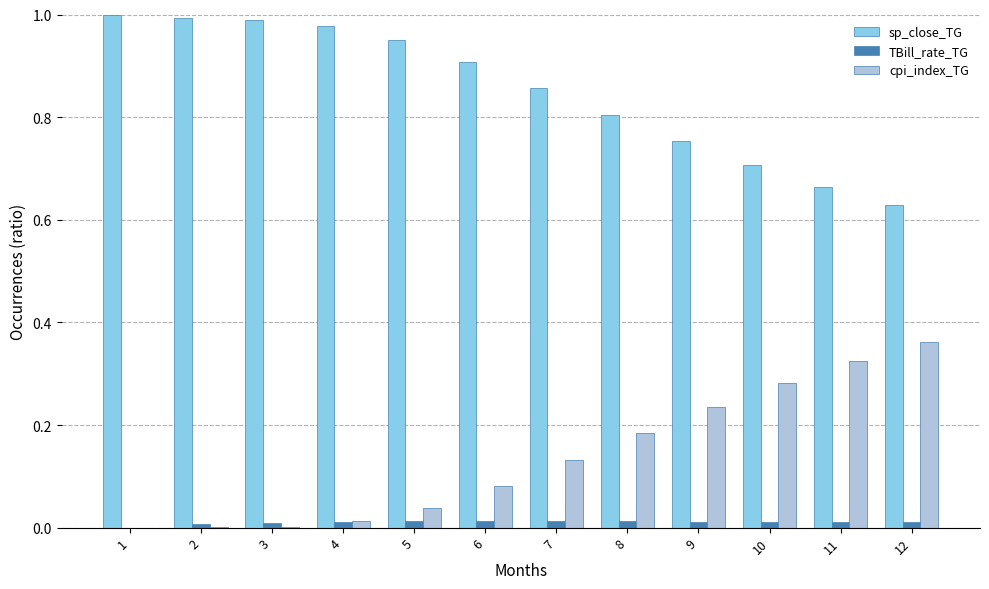

Which series has the largest total across all categories?

sp_close_TG